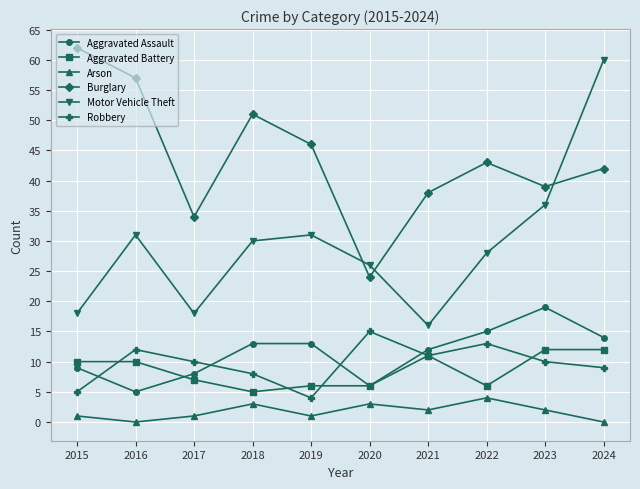

True or false: Motor Vehicle Theft and Arson intersect in this chart.

False